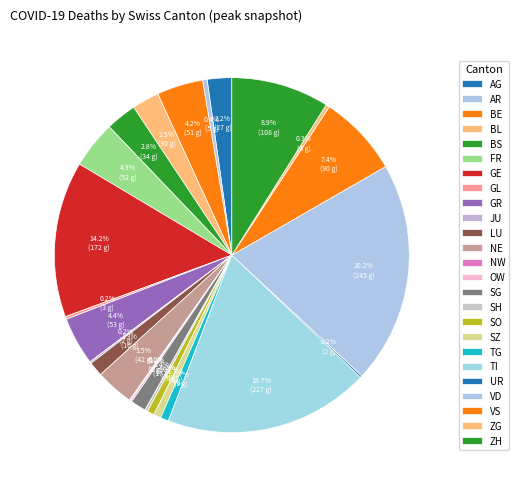

To the nearest percent, what is the average slice percentage?

4%